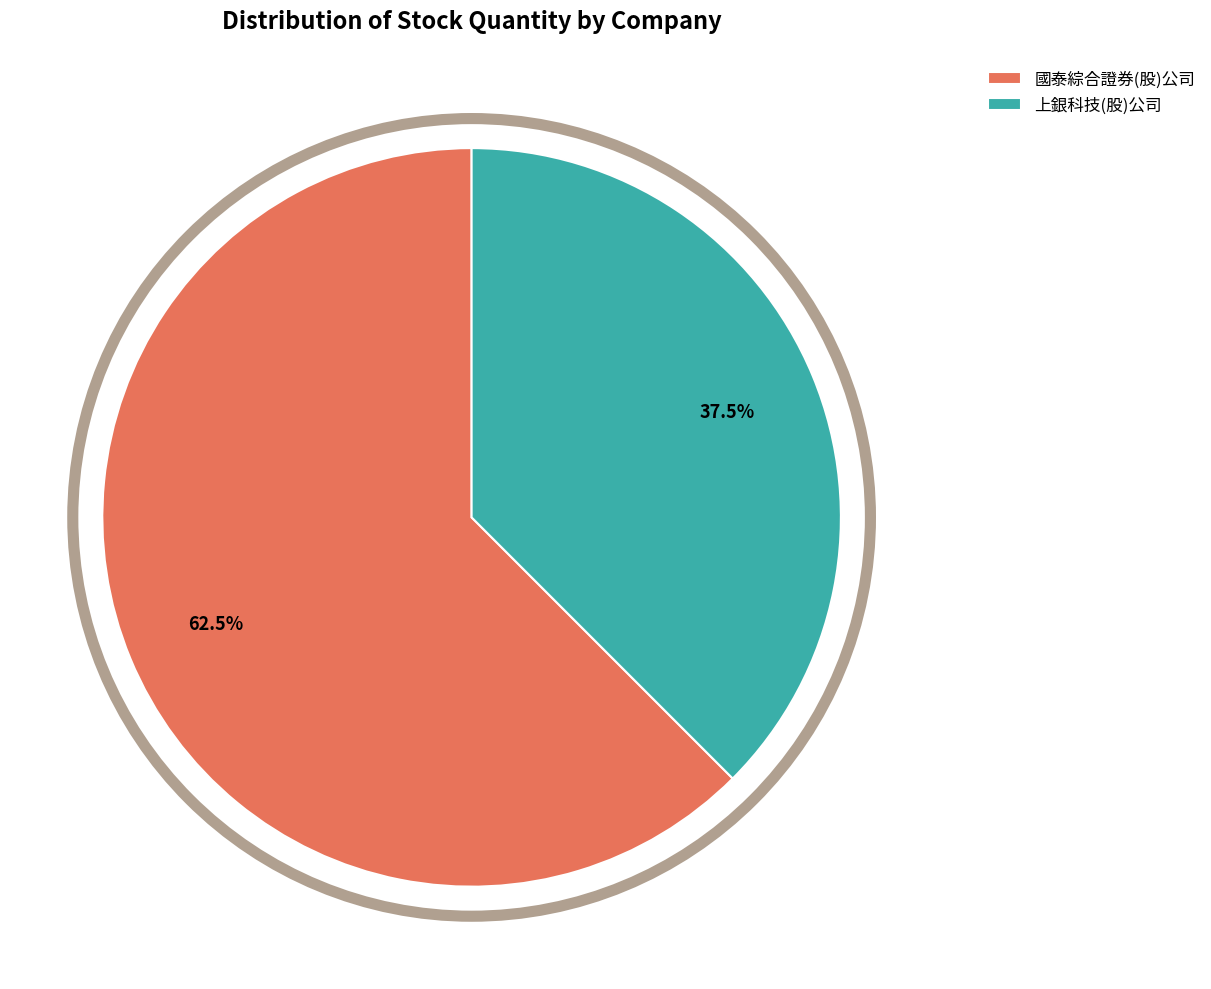

How much of the chart is everything except 國泰綜合證券(股)公司?

37.5%